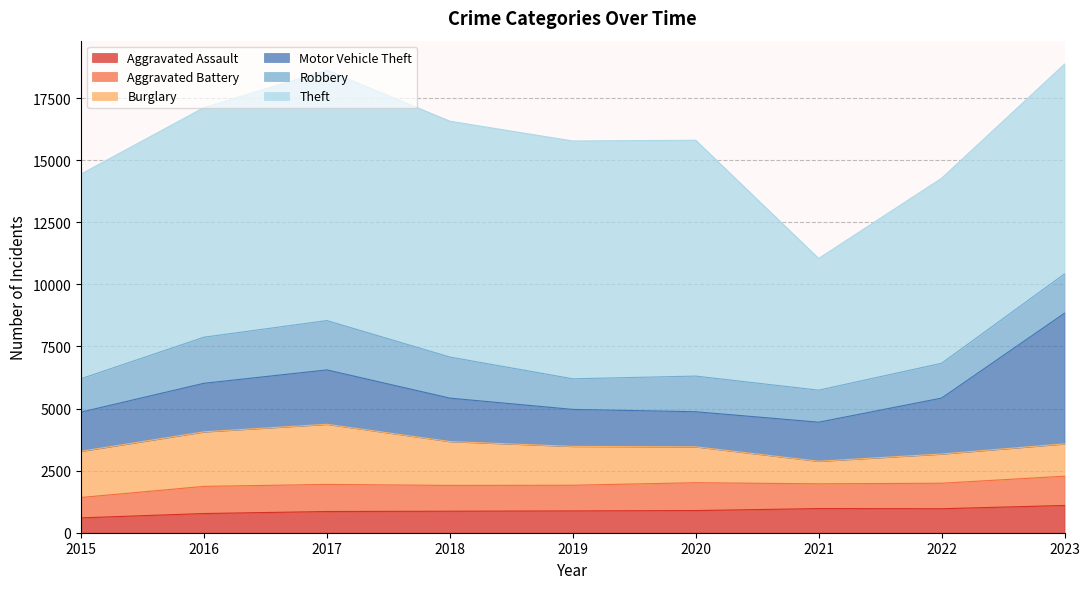

What is the difference between the maximum and minimum values in the Theft series?

4782